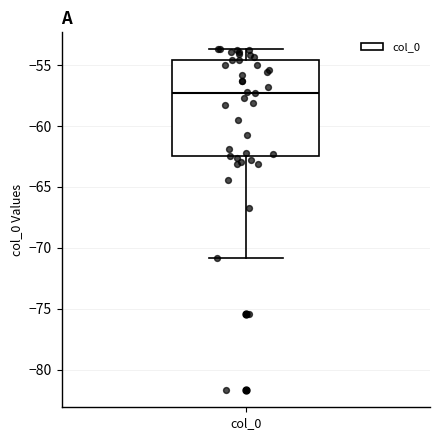

Read this box plot against the y-axis: the position of the median line, the range covered by the box, and the ends of both whiskers. The values are not printed on the chart, so give them approximately, as read against the axis.

median -57.5, box -62.5 to -54.5, whiskers -71.0 to -53.5